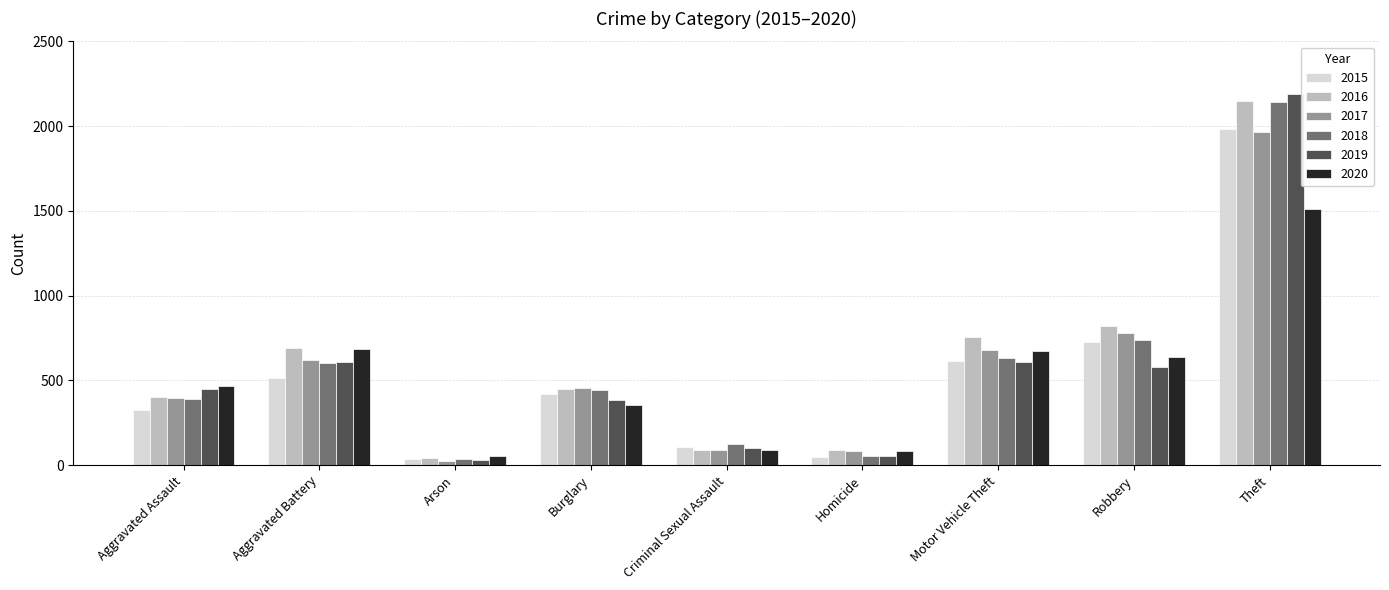

Count the number of categories in the chart.

9